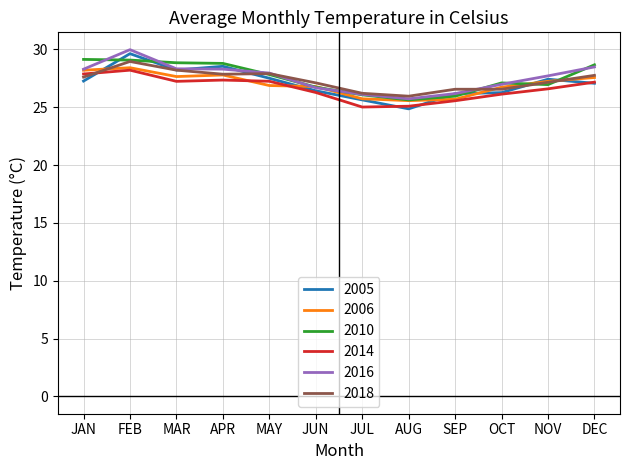

What is the minimum value for 2006?

25.6